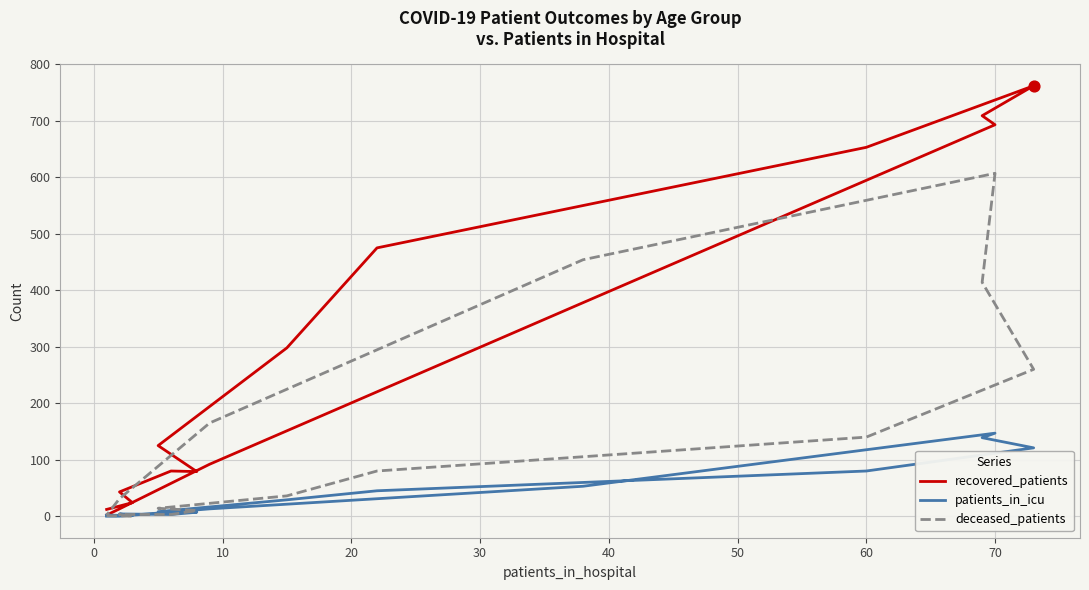

Which series contains the lowest Y value?

patients_in_icu